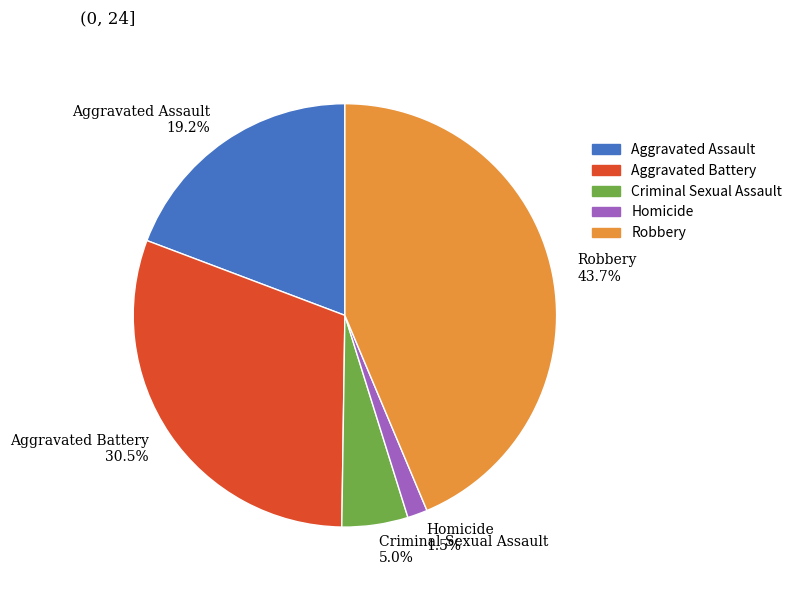

Is the sum of Aggravated Battery and Criminal Sexual Assault greater than half?

No